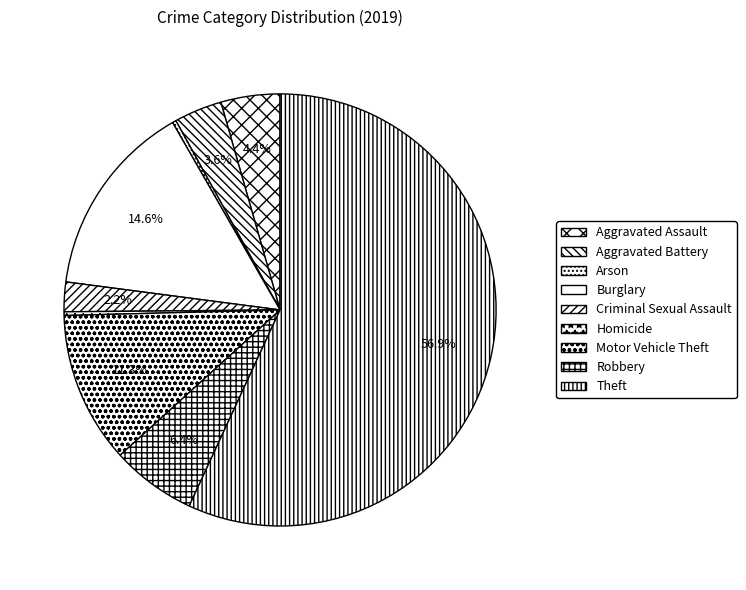

Which category has the biggest portion of the pie?

Theft